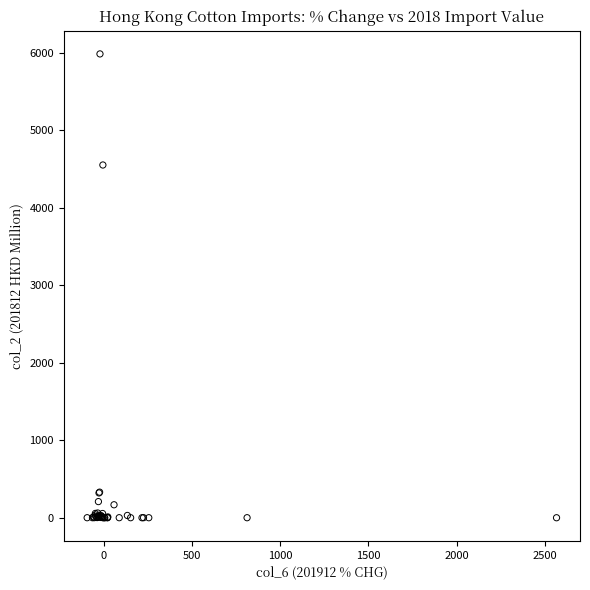

What Y value in the scatter plot is closest to 2991?

4550.4